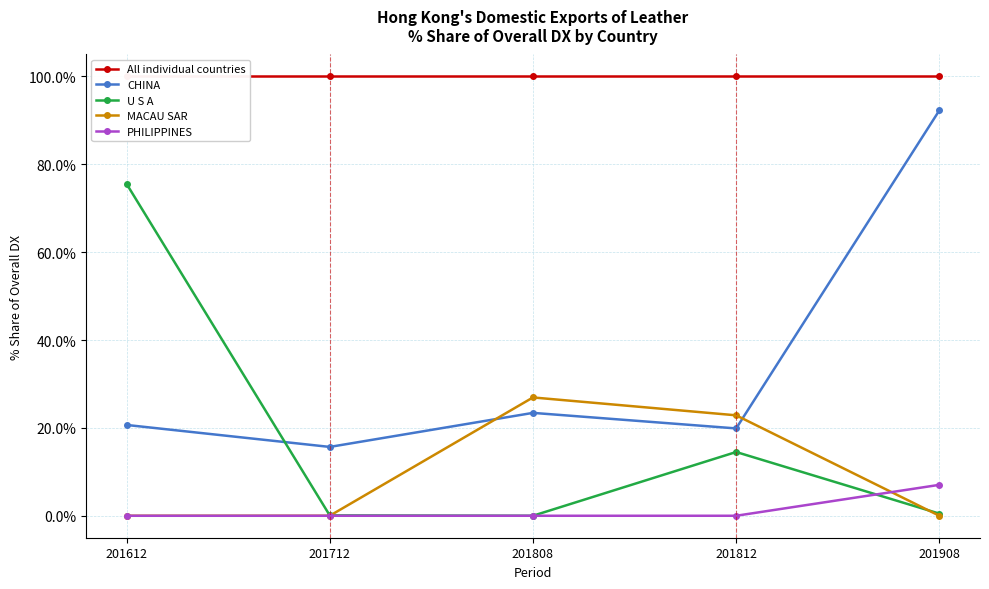

Is the value of MACAU SAR at 201812 greater than the value of All individual countries at 201612?

No